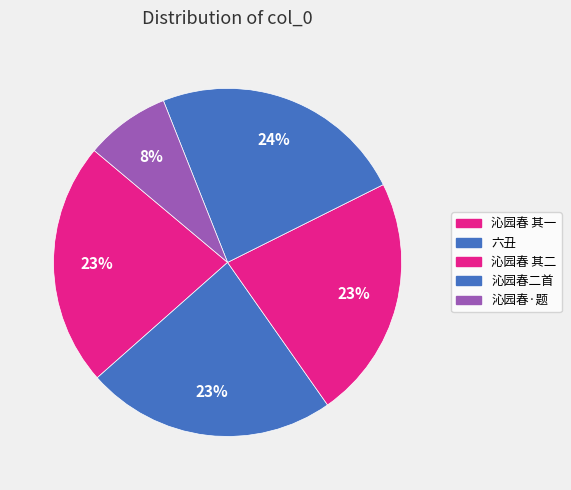

How many slices are in this pie chart?

5